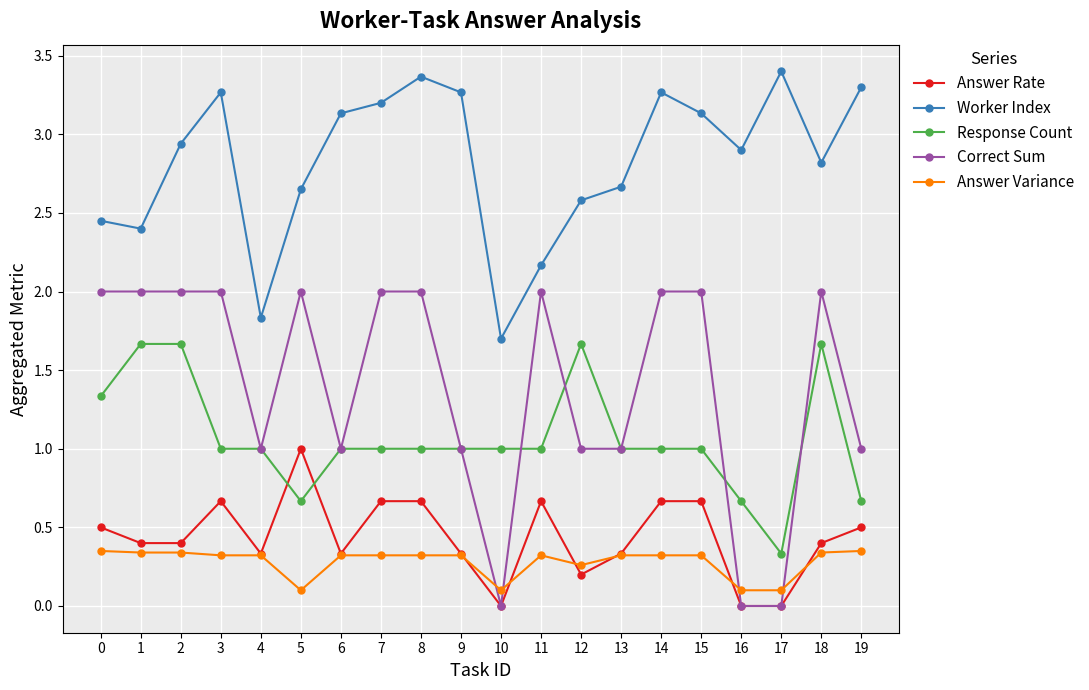

True or false: Answer Rate has more than 2 interior local peaks.

True